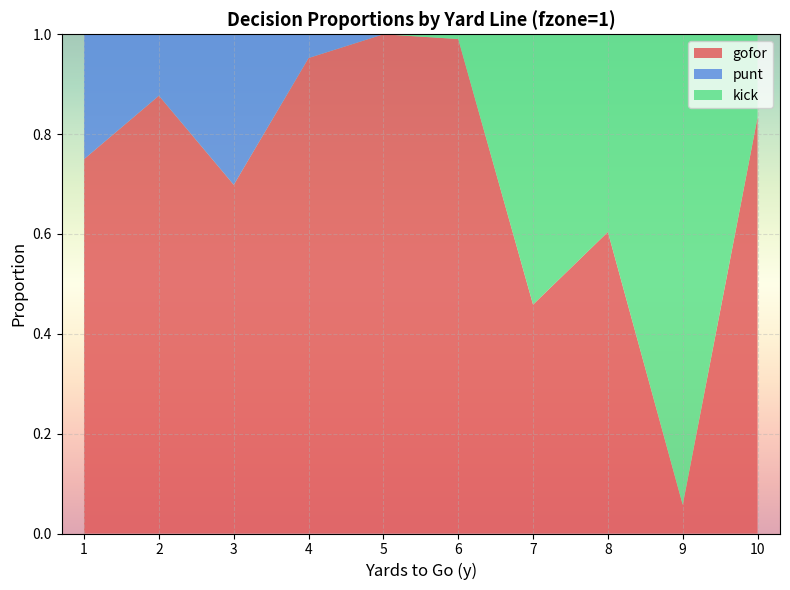

Reading left to right, list all the values displayed in this chart.

gofor: 0.8	0.9	0.7	1.0	1.0	1.0	0.5	0.6	0.1	0.8
punt: 0.2	0.1	0.3	0.0	0.0	0.0	0.0	0.0	0.0	0.0
kick: 0.0	0.0	0.0	0.0	0.0	0.0	0.5	0.4	0.9	0.2